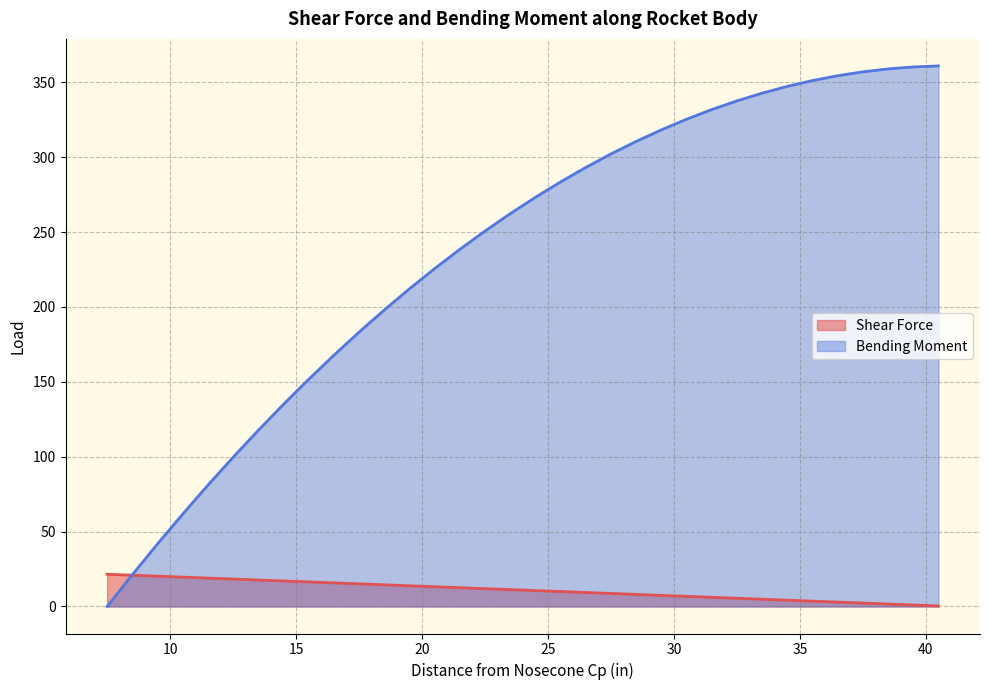

Which series has the largest total across all categories?

Bending Moment